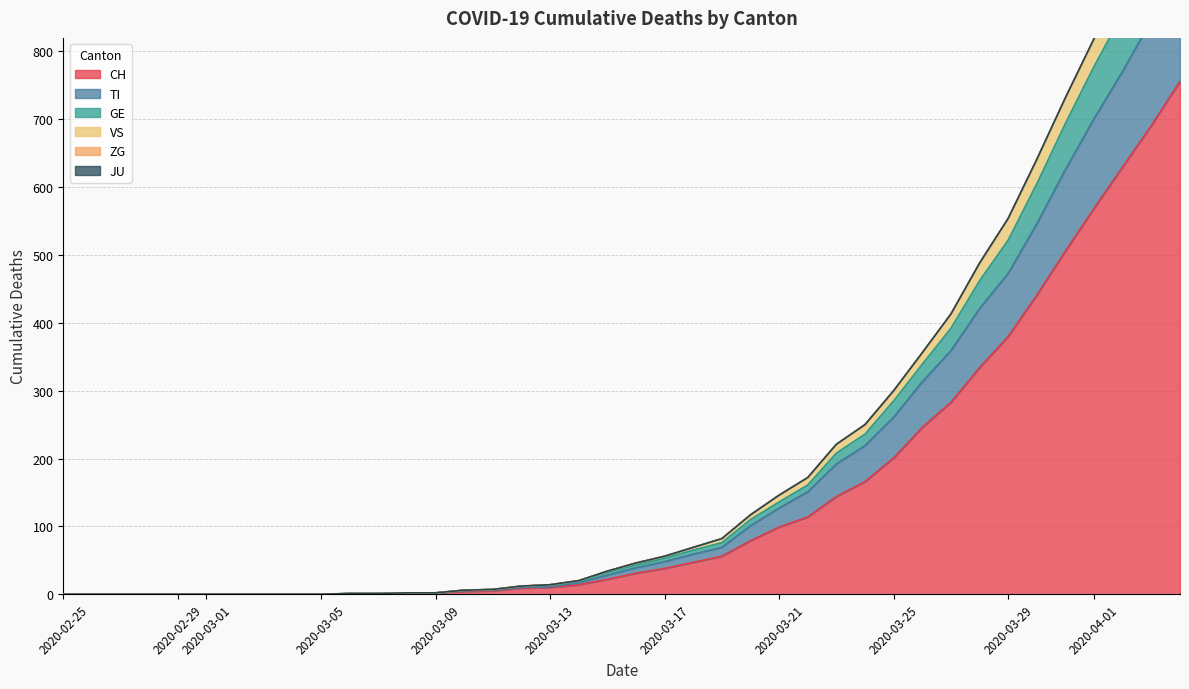

Count the number of categories in the chart.

40